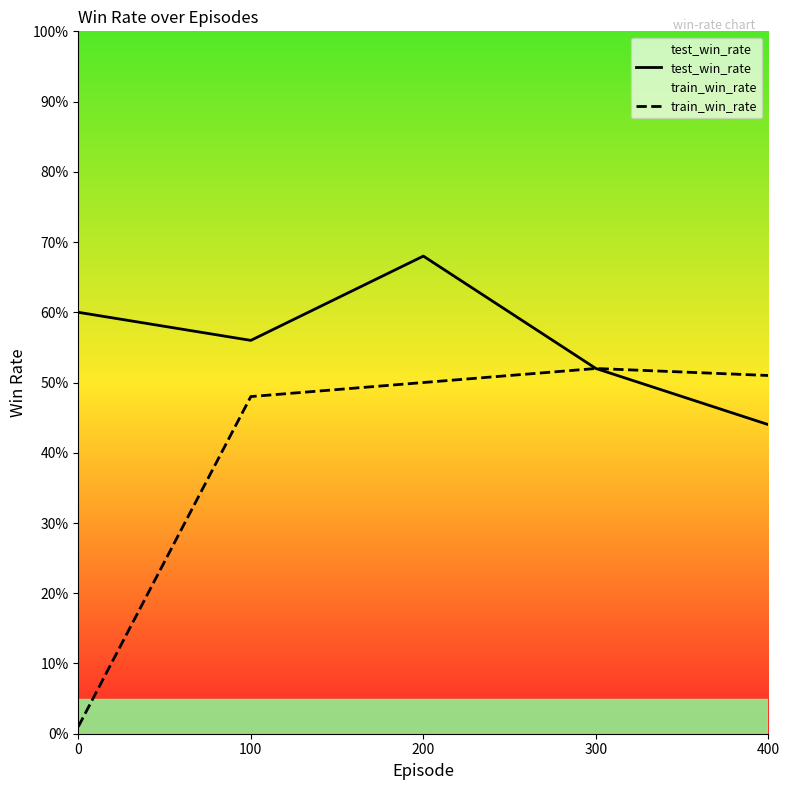

Between 100 and 300, which series saw the biggest shift?

test_win_rate